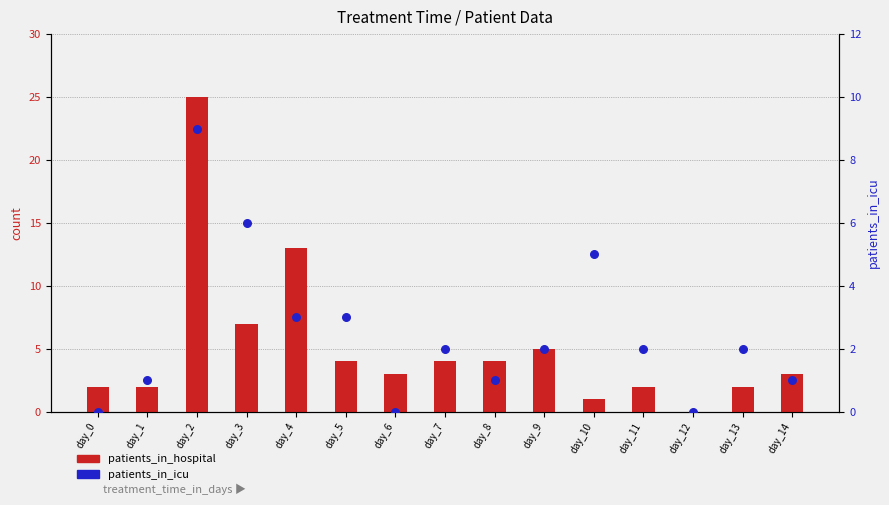

Which series reaches the maximum Y coordinate?

patients_in_hospital